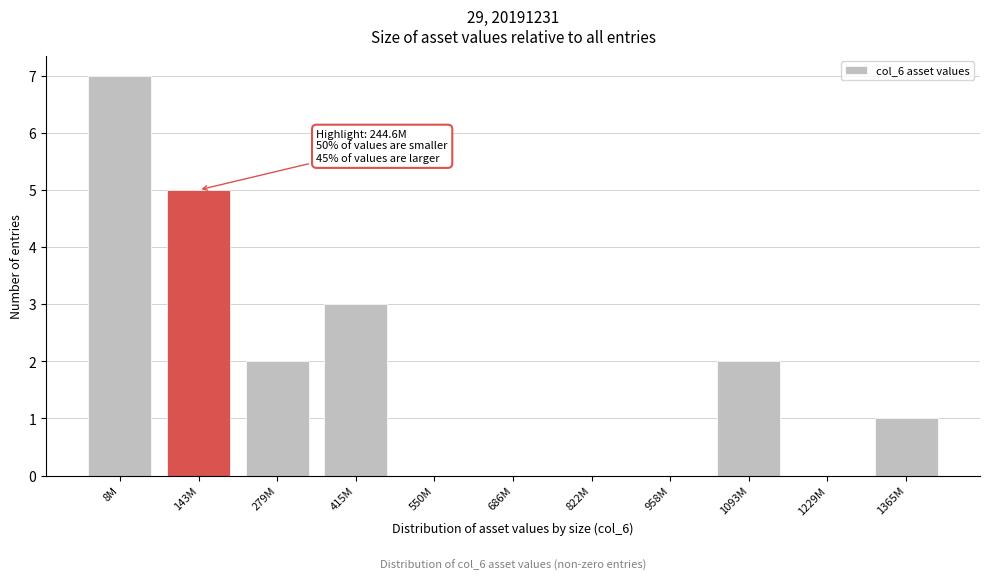

Reading left to right, transcribe all the data shown in this chart.

8M=7	143M=5	279M=2	415M=3	550M=0	686M=0	822M=0	958M=0	1093M=2	1229M=0	1365M=1